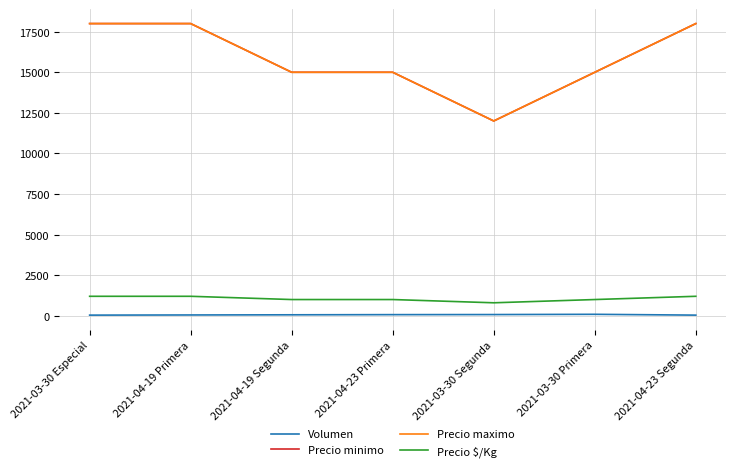

How many Precio maximo values are between 15000 and 18000?

6